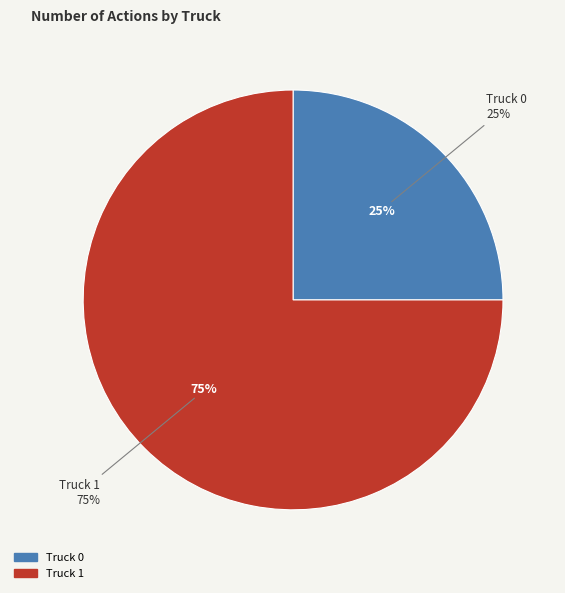

To the nearest percent, what is the combined percentage of Truck 1 and Truck 0?

100%